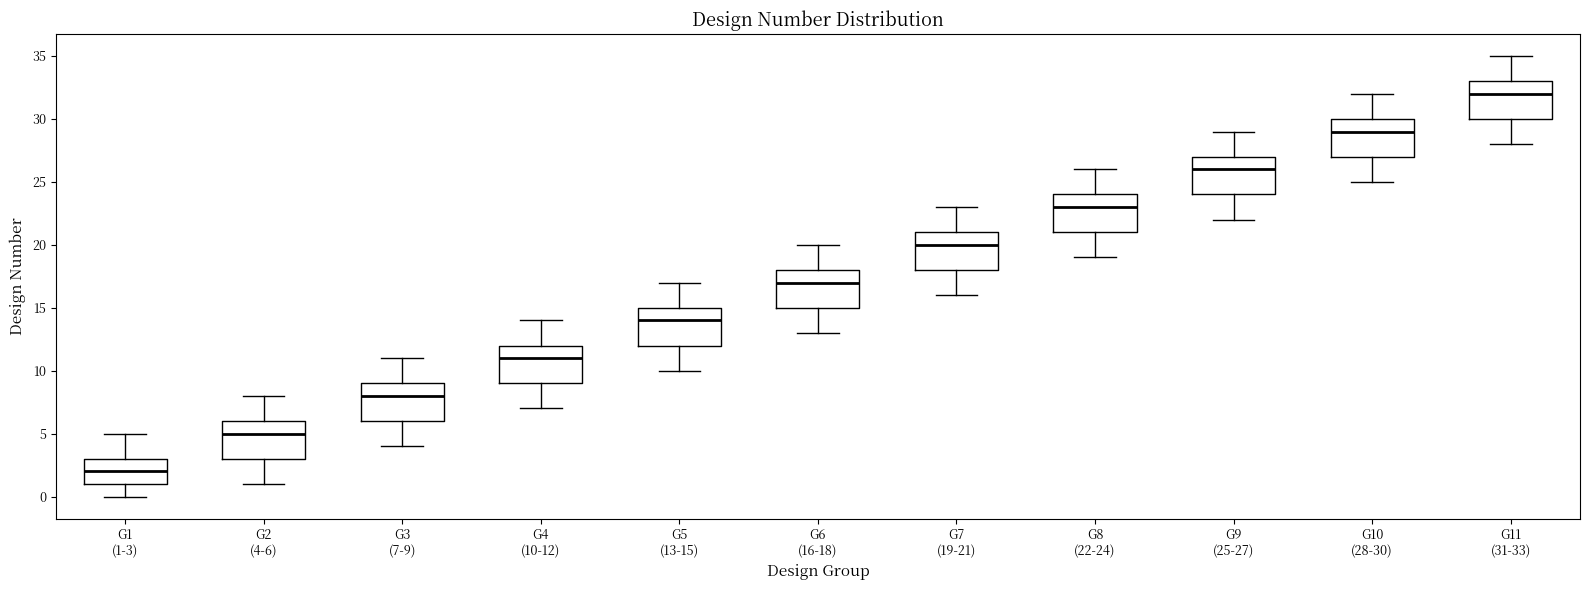

Reading left to right, transcribe this box plot: for each box, give where its median line is, the range the box spans, and where its two whiskers end, as read against the y-axis. The values are not printed on the chart, so give them approximately, as read against the axis.

G1 (1-3): median 2, box 1 to 3, whiskers 0 to 5
G2 (4-6): median 5, box 3 to 6, whiskers 1 to 8
G3 (7-9): median 8, box 6 to 9, whiskers 4 to 11
G4 (10-12): median 11, box 9 to 12, whiskers 7 to 14
G5 (13-15): median 14, box 12 to 15, whiskers 10 to 17
G6 (16-18): median 17, box 15 to 18, whiskers 13 to 20
G7 (19-21): median 20, box 18 to 21, whiskers 16 to 23
G8 (22-24): median 23, box 21 to 24, whiskers 19 to 26
G9 (25-27): median 26, box 24 to 27, whiskers 22 to 29
G10 (28-30): median 29, box 27 to 30, whiskers 25 to 32
G11 (31-33): median 32, box 30 to 33, whiskers 28 to 35